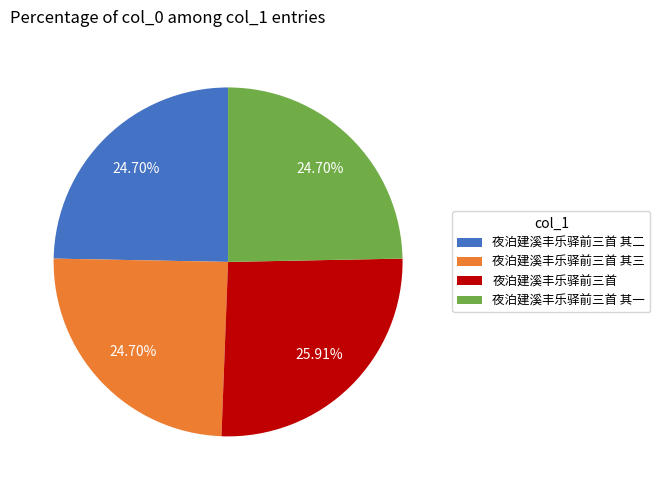

Combined, what portion of the pie is 夜泊建溪丰乐驿前三首 其三 and 夜泊建溪丰乐驿前三首 其一?

49.4%